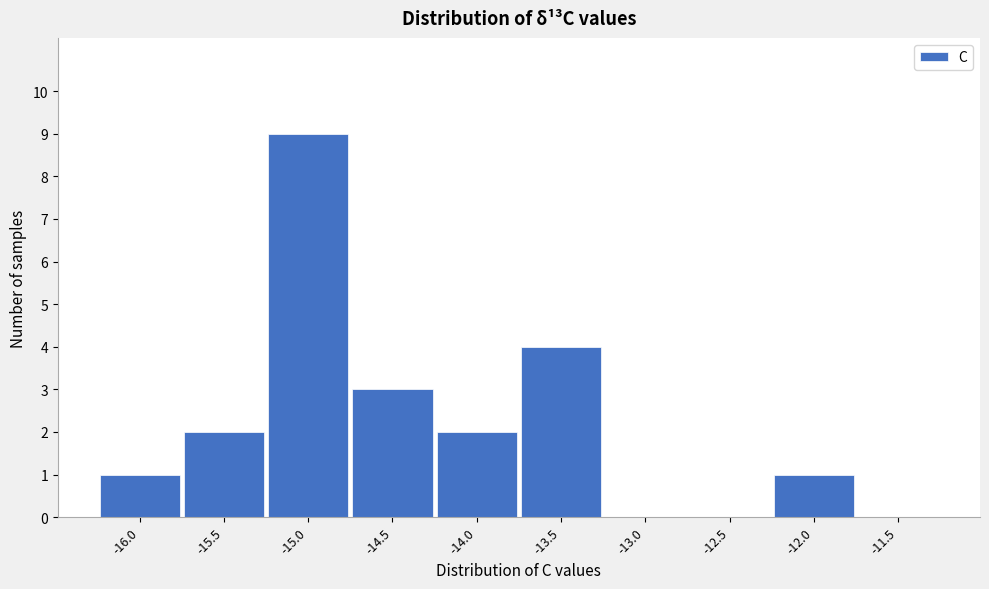

Reading right to left, transcribe all the data shown in this chart.

-11.5=0	-12.0=1	-12.5=0	-13.0=0	-13.5=4	-14.0=2	-14.5=3	-15.0=9	-15.5=2	-16.0=1